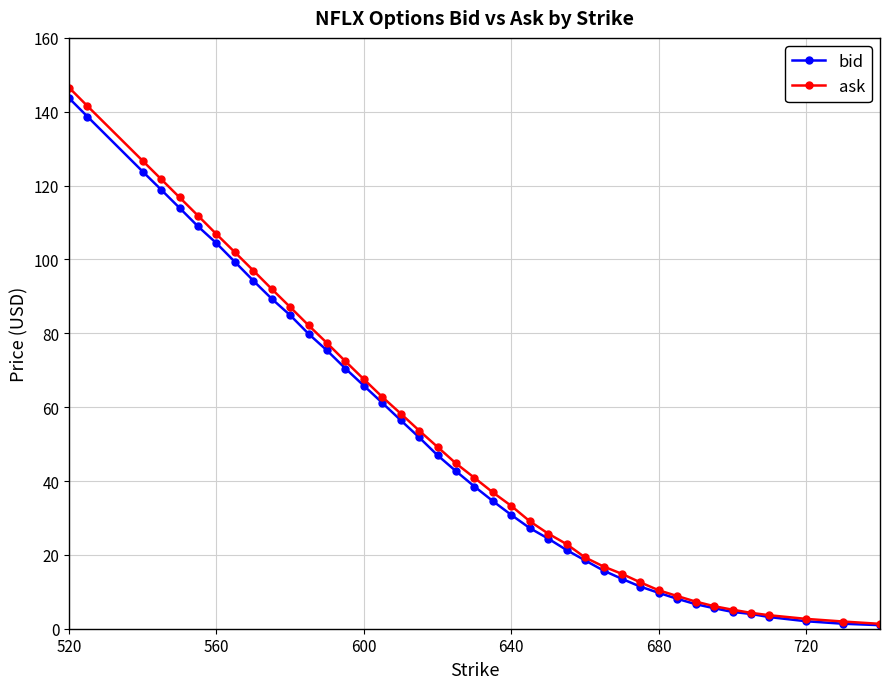

Rank the series by their maximum value, from highest to lowest.

ask, bid